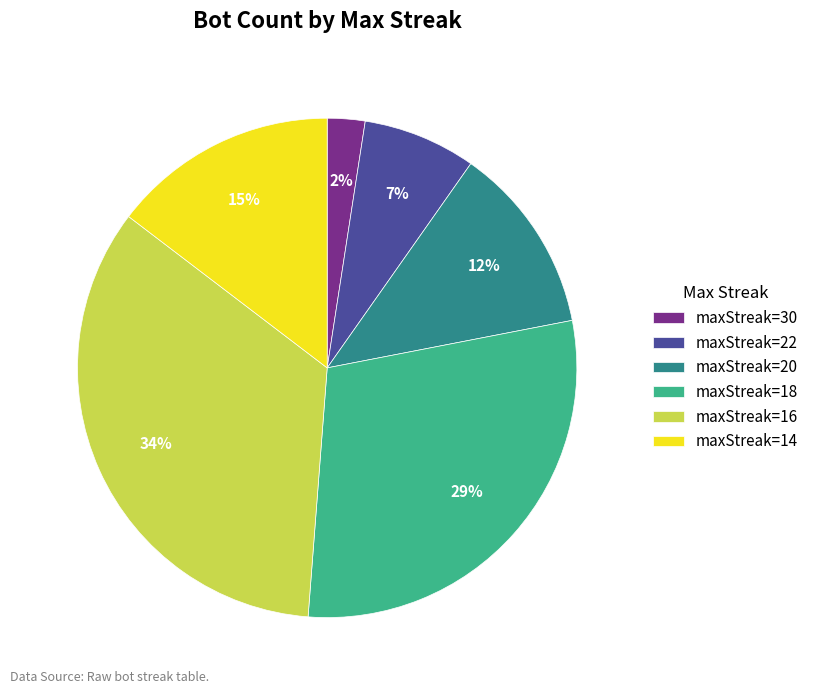

Does any single category account for the majority?

No